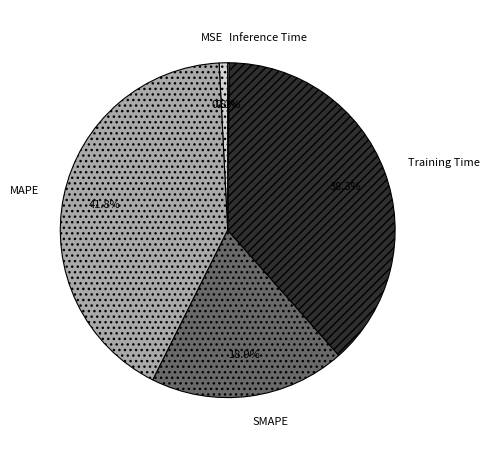

To the nearest percent, what is the average slice percentage?

20%